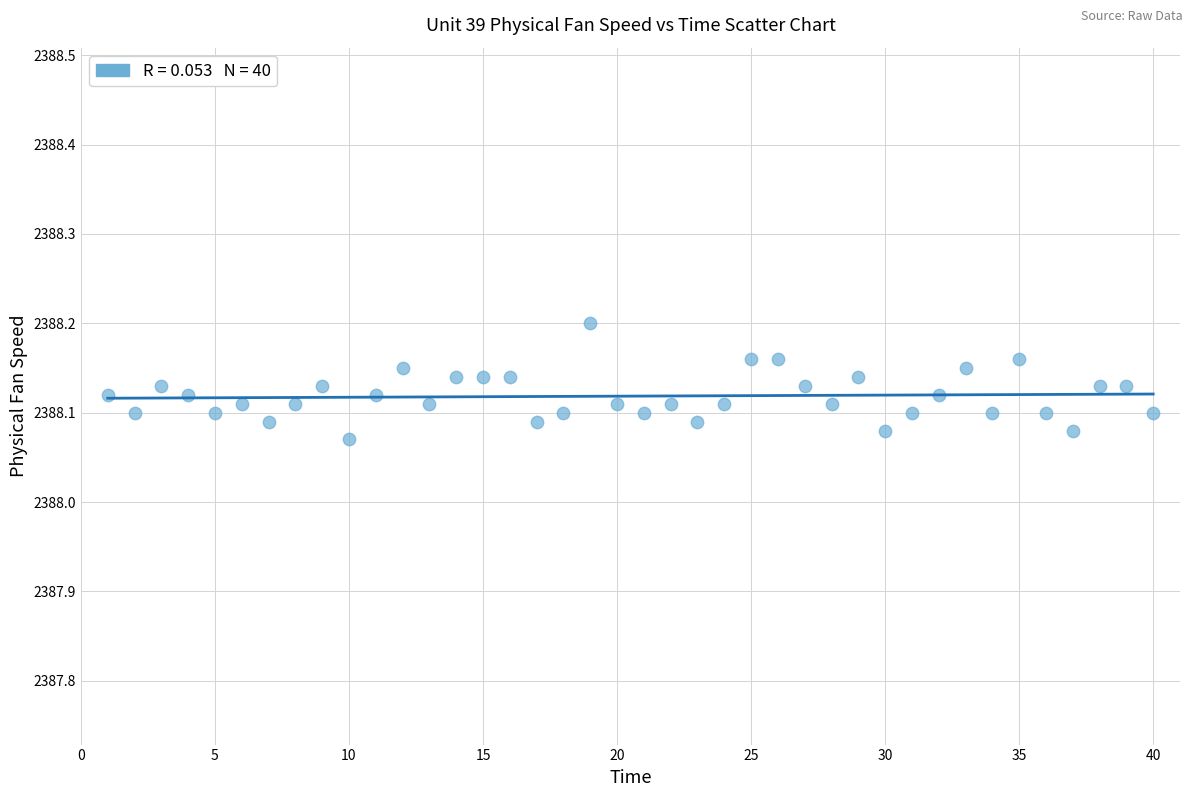

What is the range of X values (max minus min)?

39.0